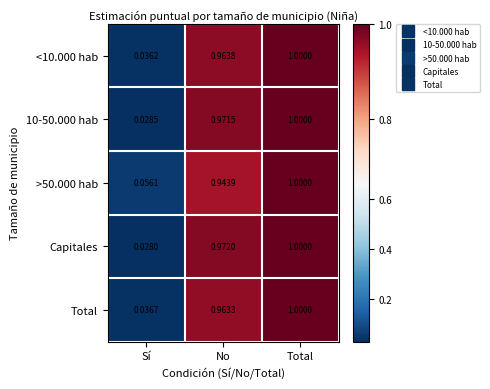

At which category is the sum across all series the highest?

Total